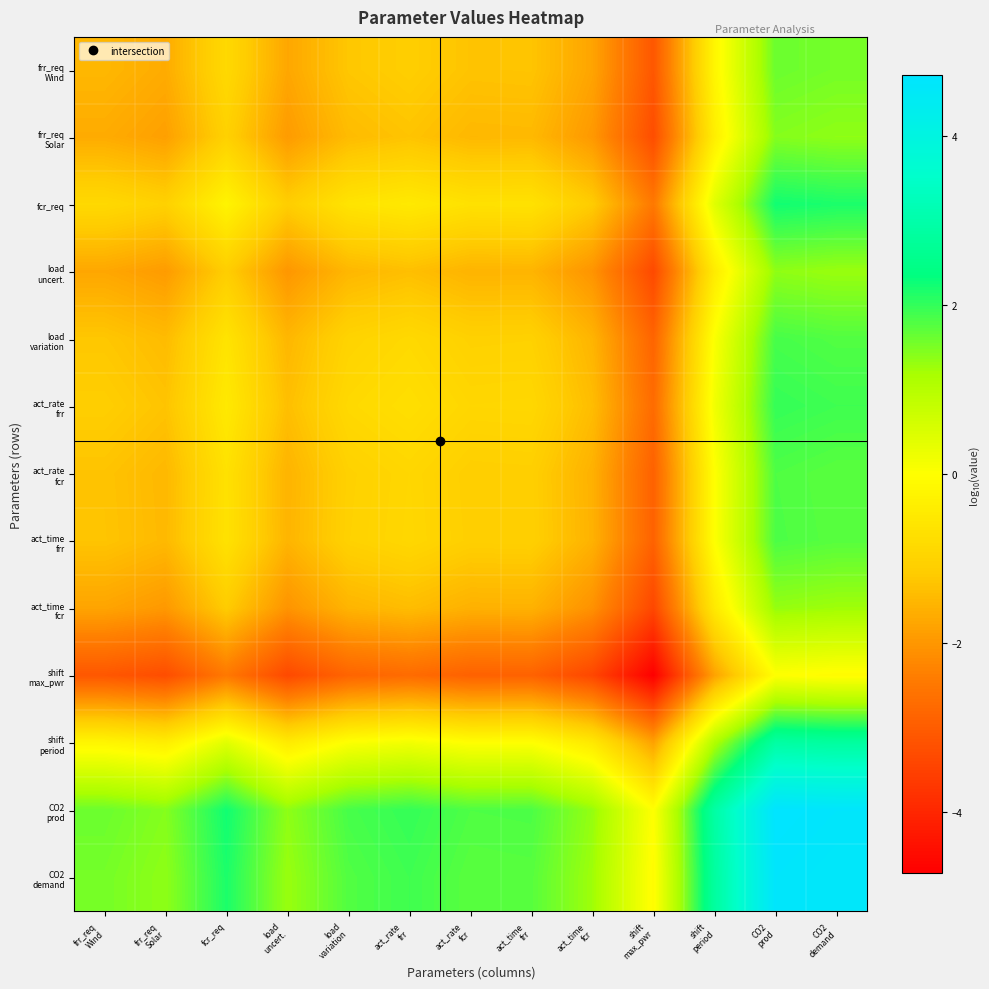

Which label corresponds to the smallest value in the chart?

shift
max_pwr